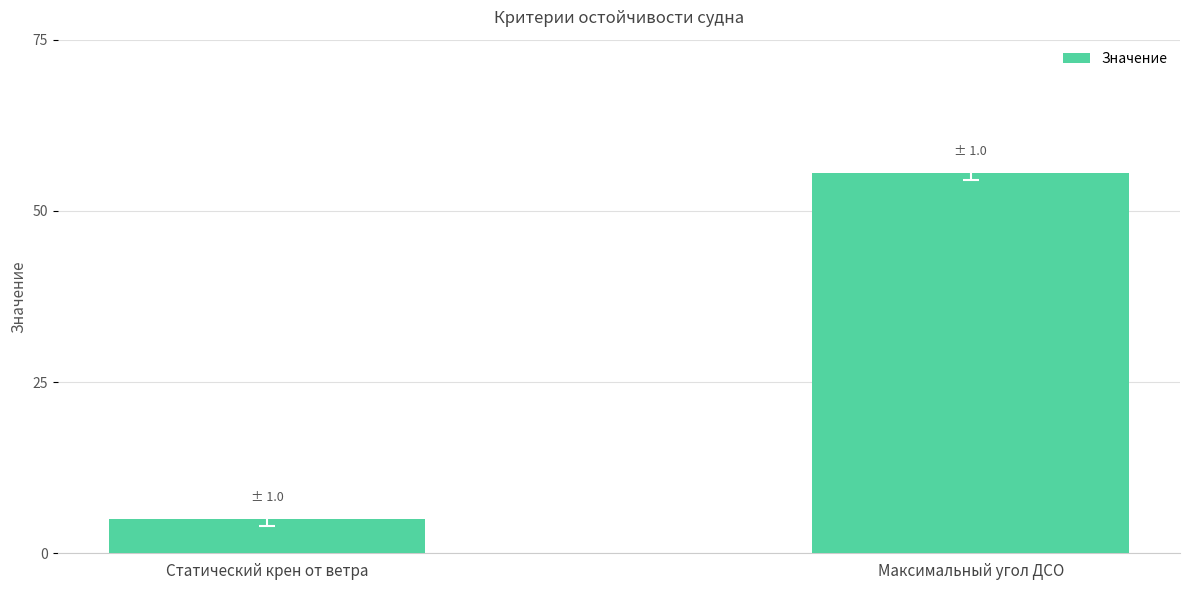

At which category does the chart reach its peak across all series?

Максимальный угол ДСО